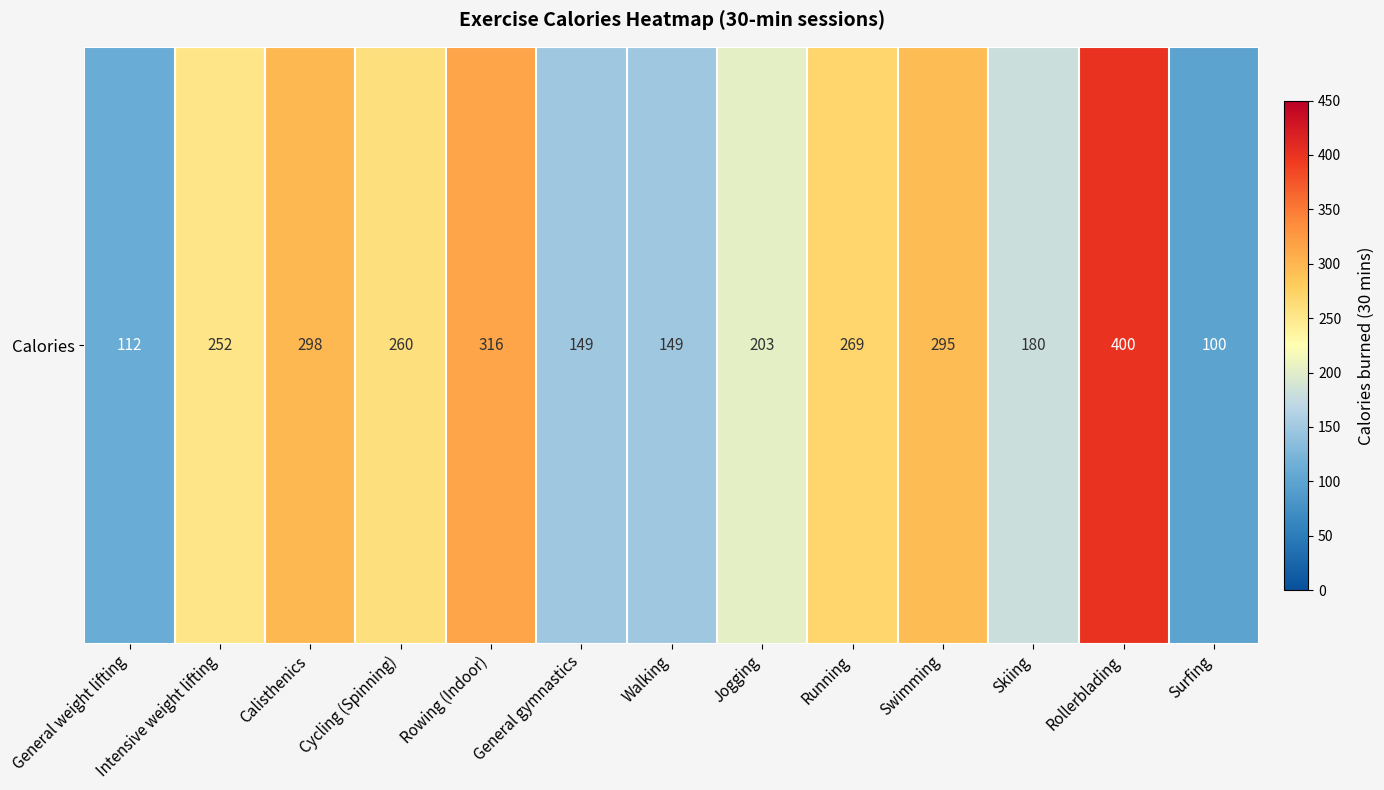

What is the approximate value at Cycling (Spinning)?

260